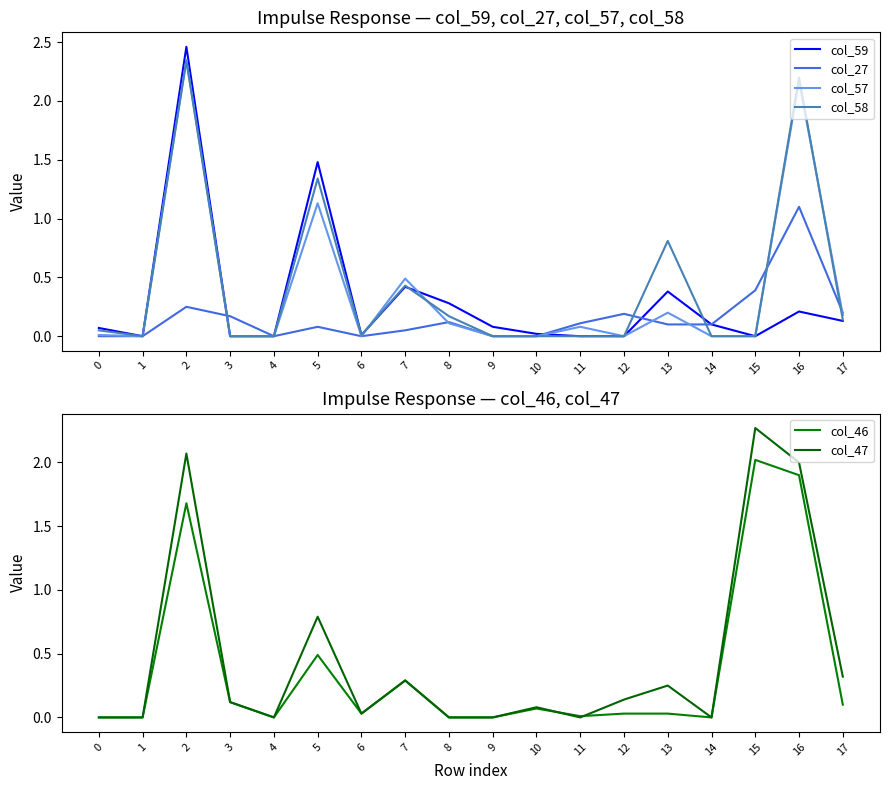

What are all the series names shown in the legend?

col_59, col_27, col_57, col_58, col_46, col_47